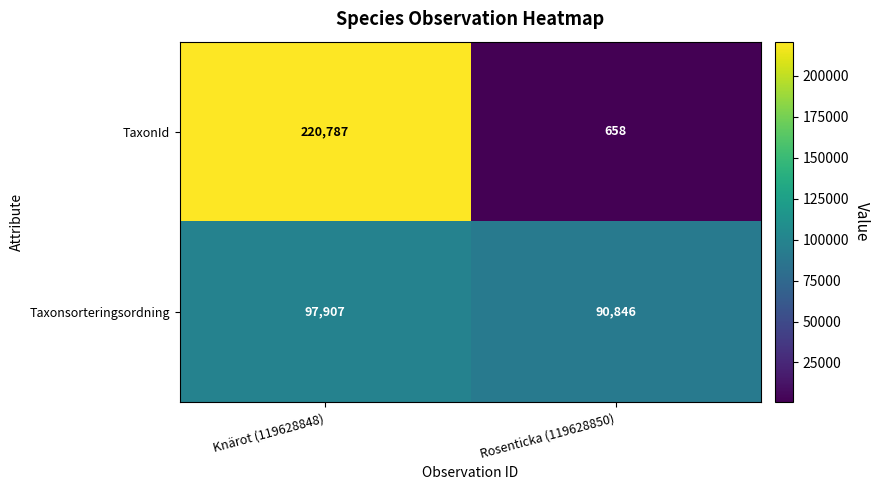

What is the sum of all Taxonsorteringsordning values?

188753